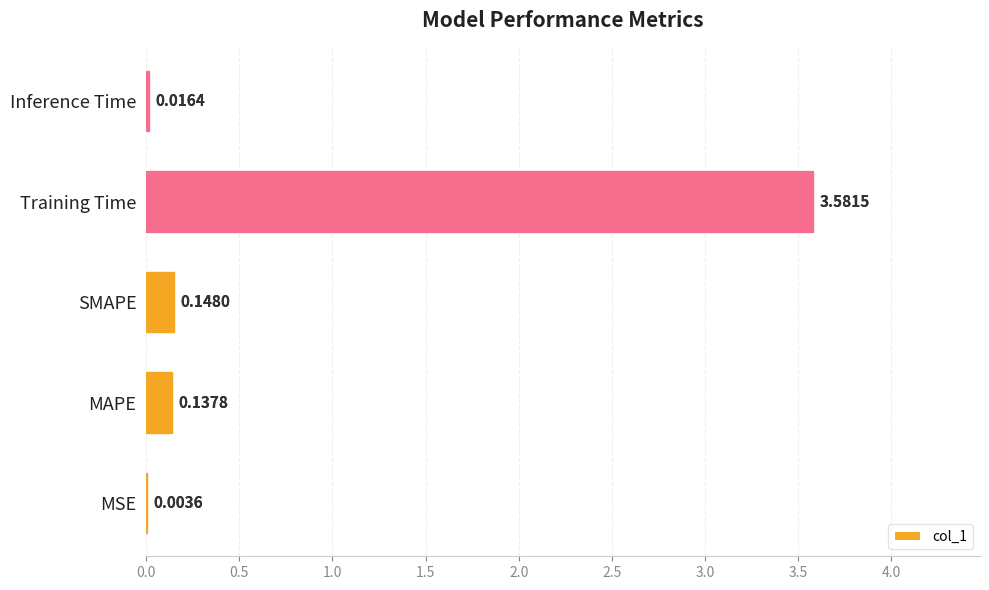

Which has a higher value, MAPE or MSE?

MAPE